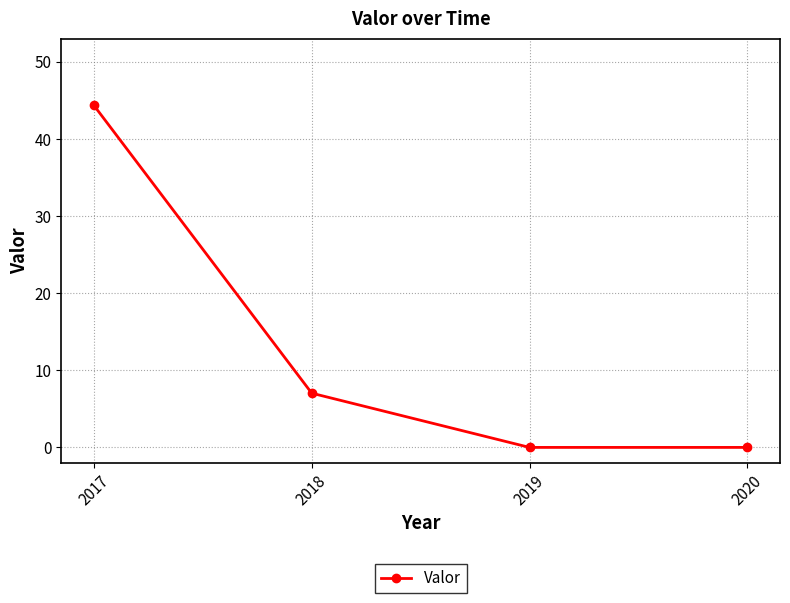

Is it true that the value at 2019 is 0.0?

True